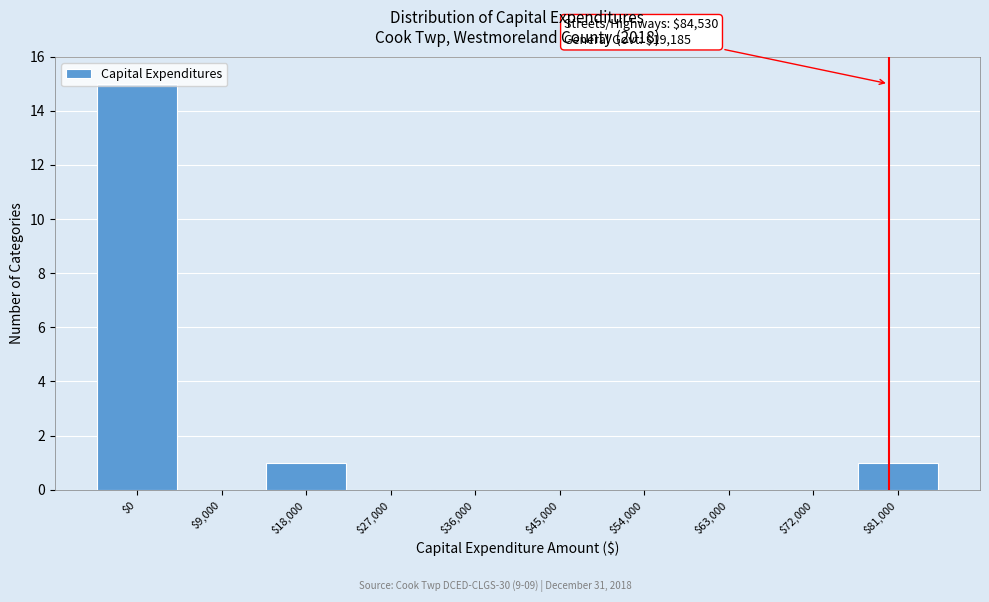

Which category has the highest value across all series?

$0